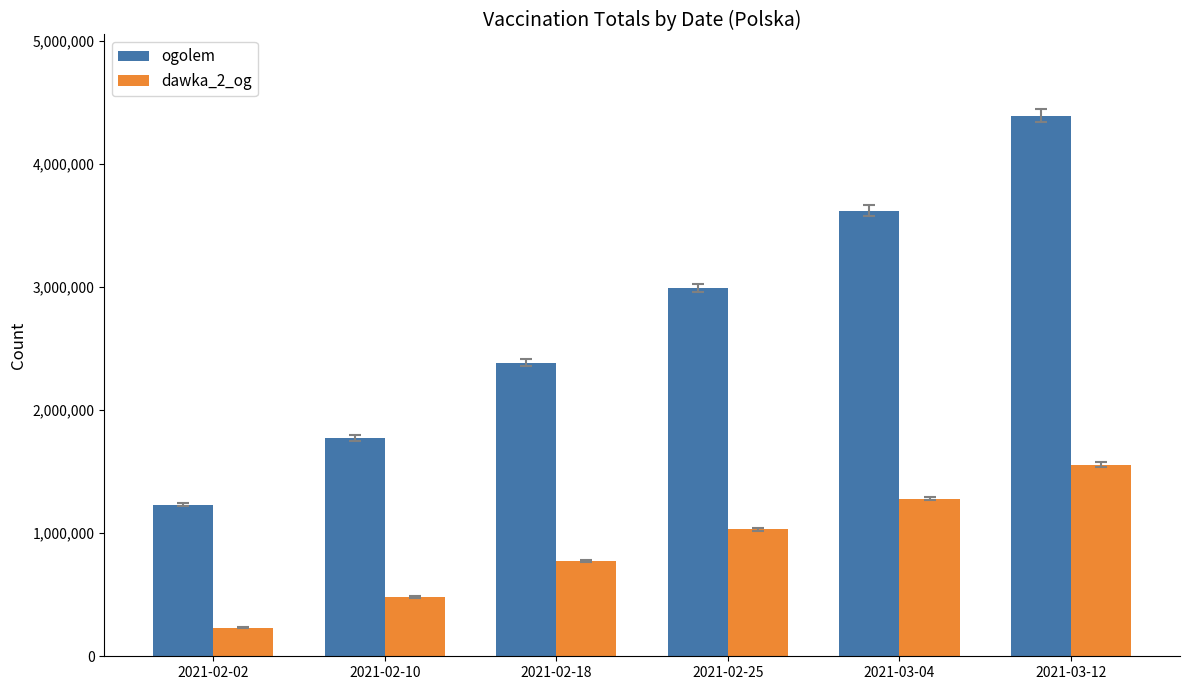

What is the spread (max minus min) of values at 2021-02-18?

1610734